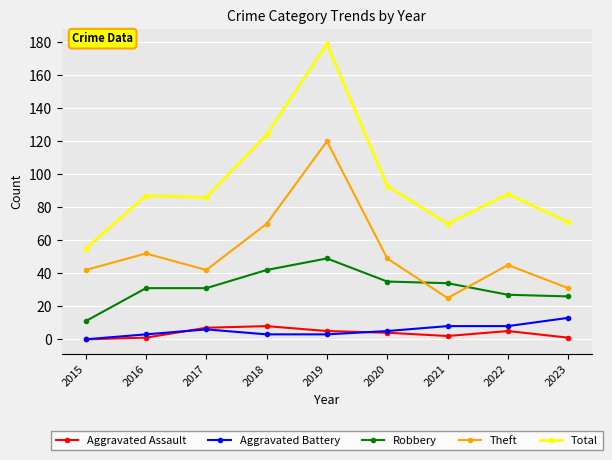

Is it true that Theft equals 70 at 2018?

True